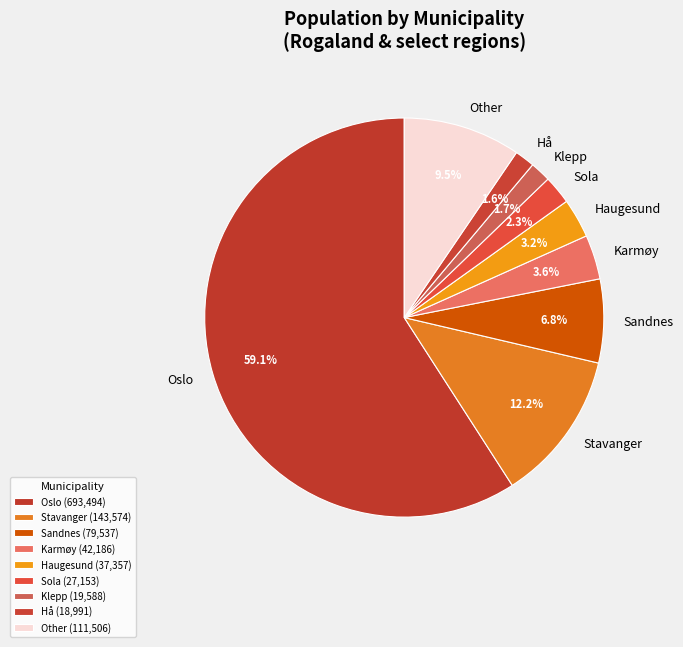

What portion of the pie excludes Hå?

98.4%